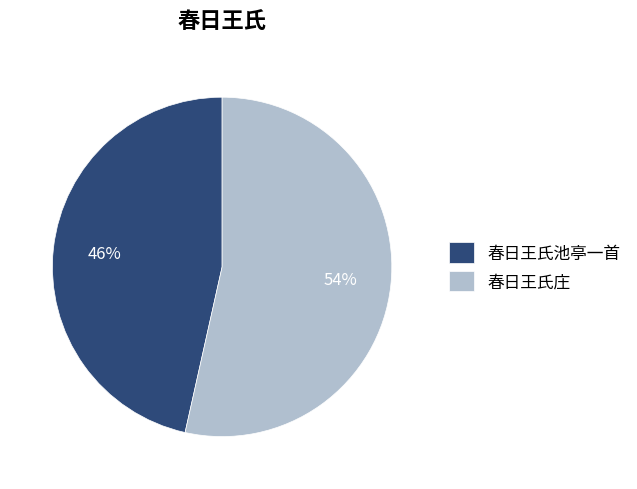

What is the largest slice in the pie chart?

春日王氏庄